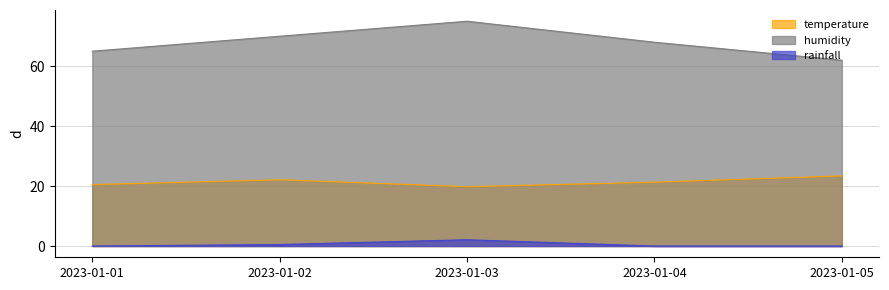

What is the average value of the humidity series?

68.0